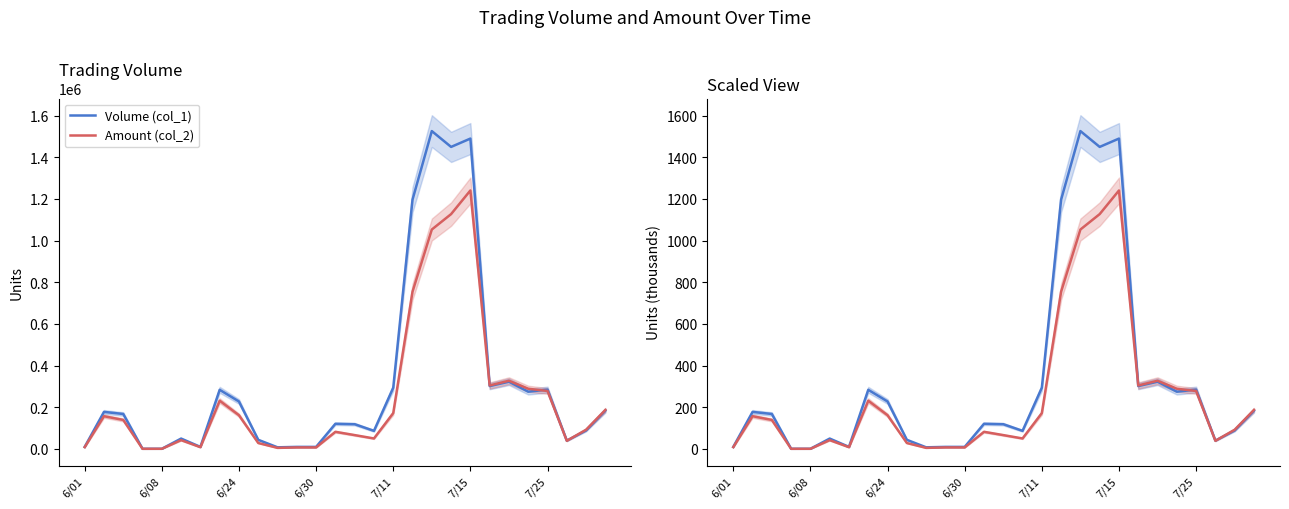

Between 11 and 27, which series saw the biggest shift?

Amount (col_2)